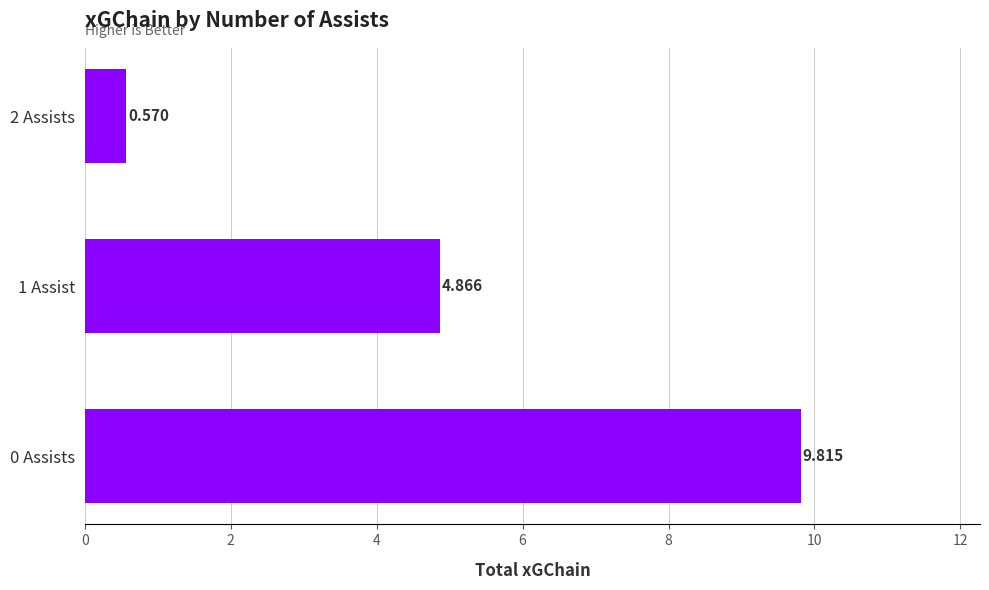

How many values are below 4?

1